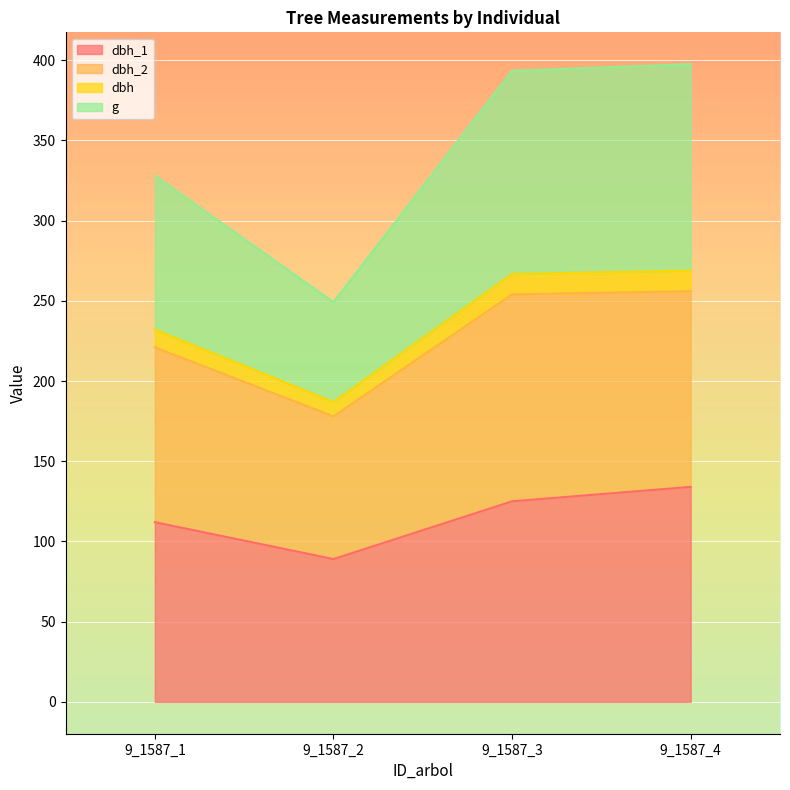

What is the total value across all series at 9_1587_4?

397.5